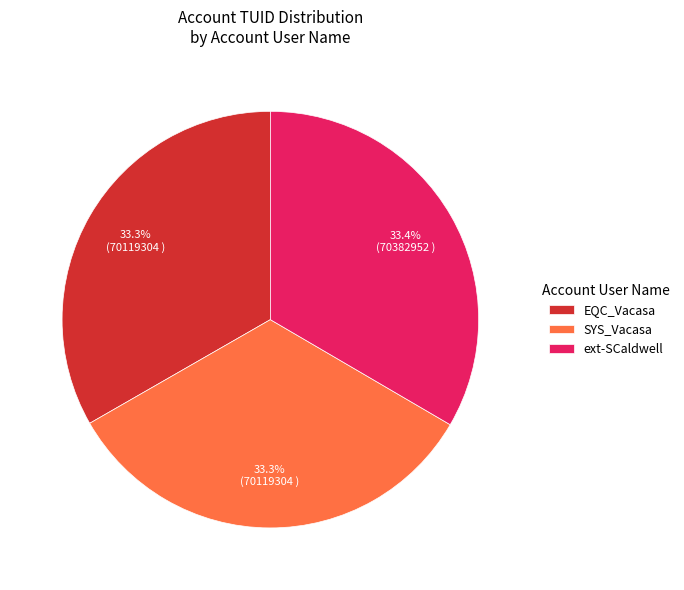

To the nearest percent, what is the average slice percentage?

33%